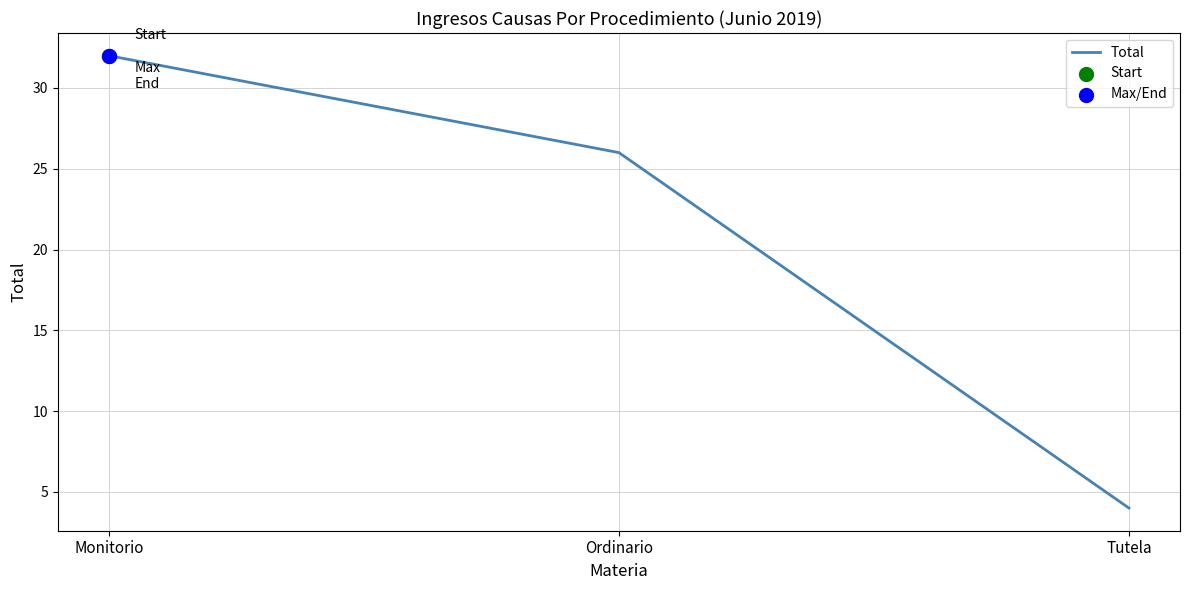

What is the change in value from Ordinario to Tutela?

-22